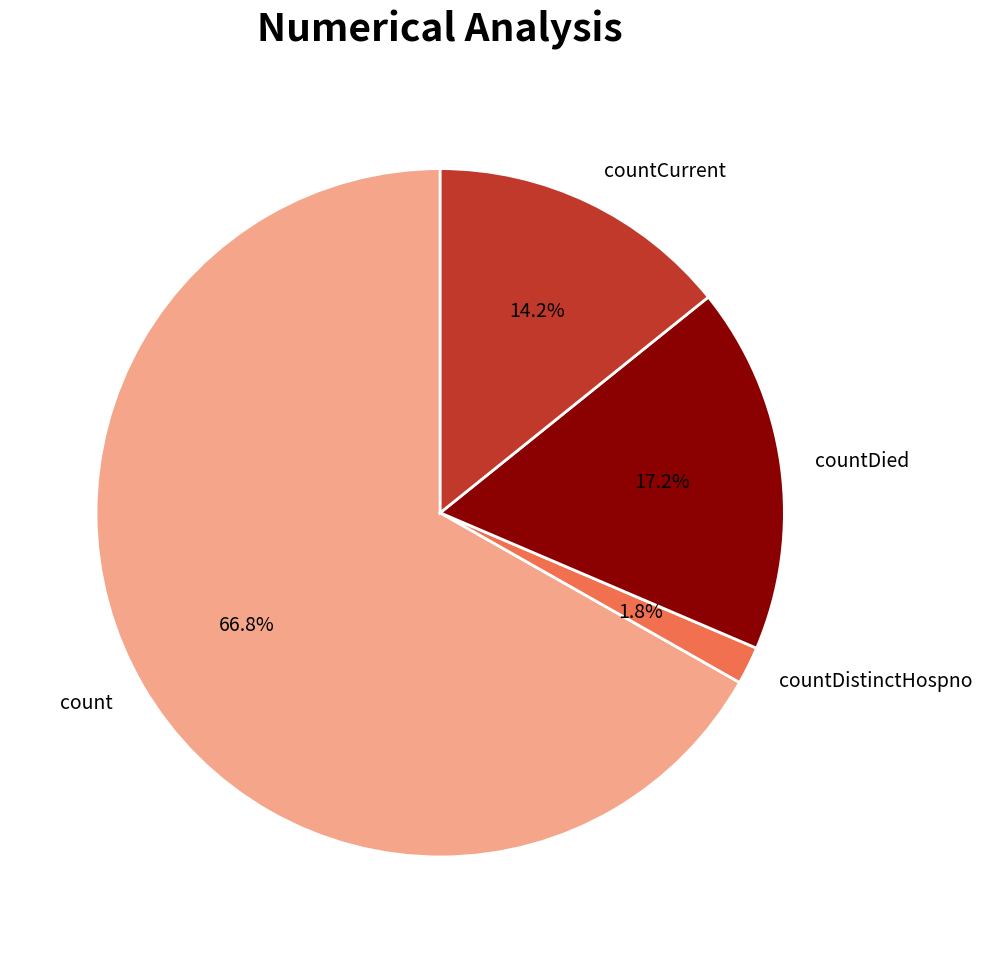

Is it true that countDistinctHospno is 9% of the pie?

False